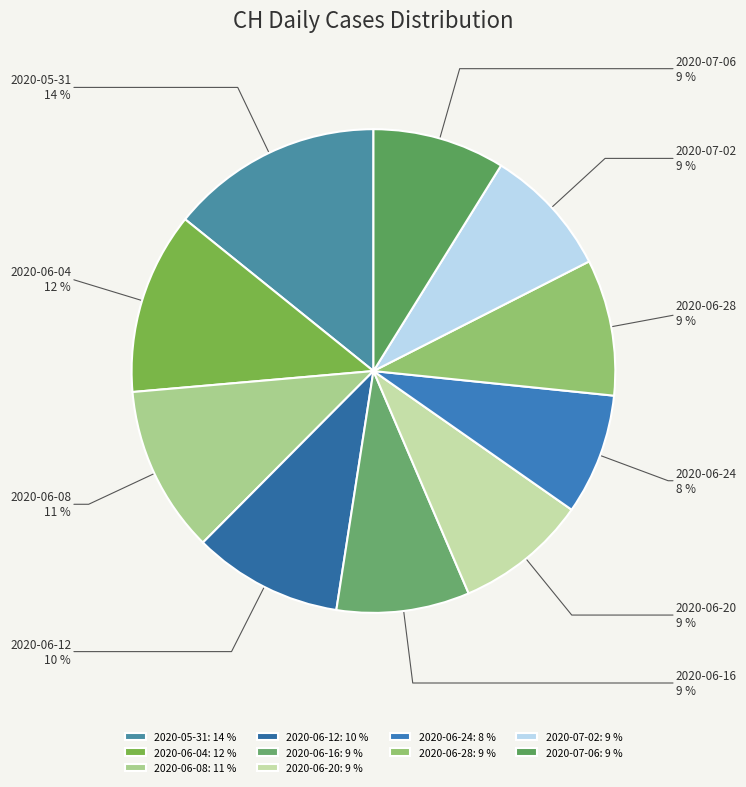

The 2020-05-31 slice represents 1% of the pie. True or false?

False